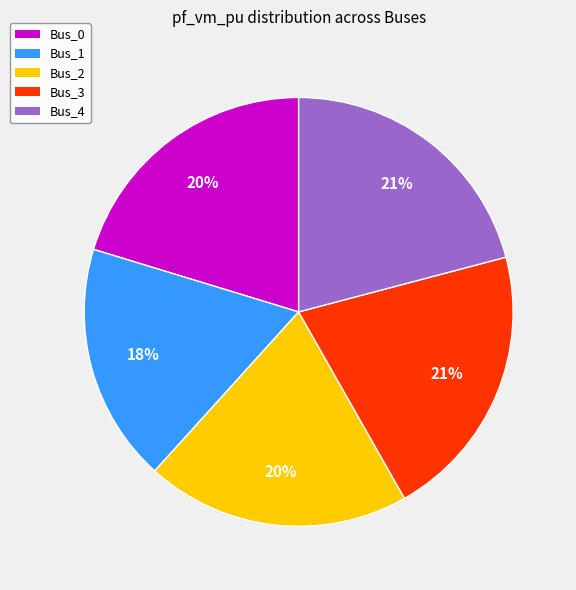

To the nearest percent, what is the combined percentage of Bus_2 and Bus_1?

38%